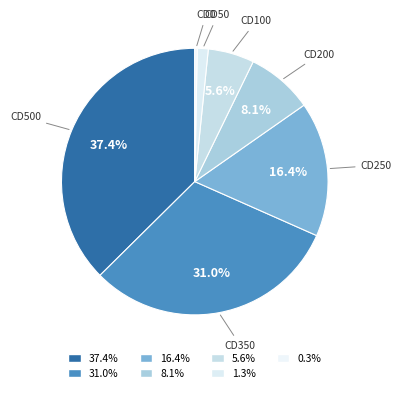

What is the largest slice in the pie chart?

CD500